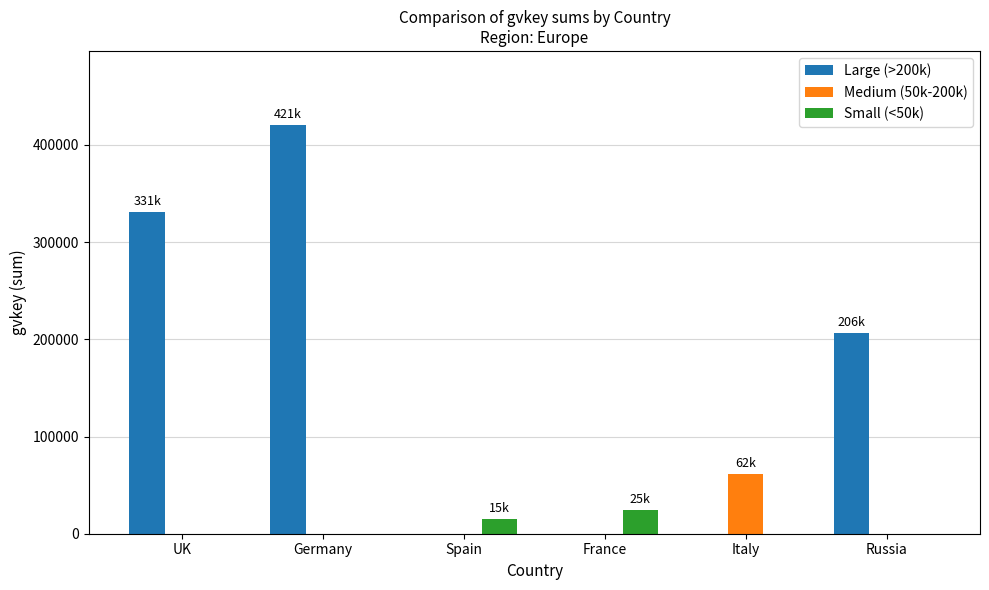

How many values in the Small (<50k) series exceed 0?

2